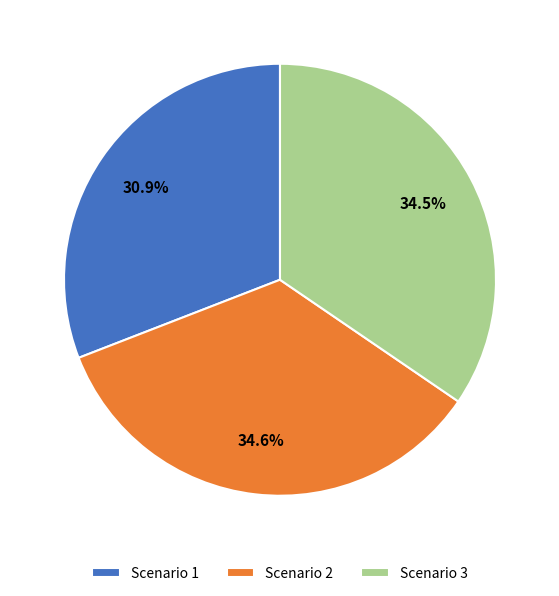

How many segments does this pie chart have?

3